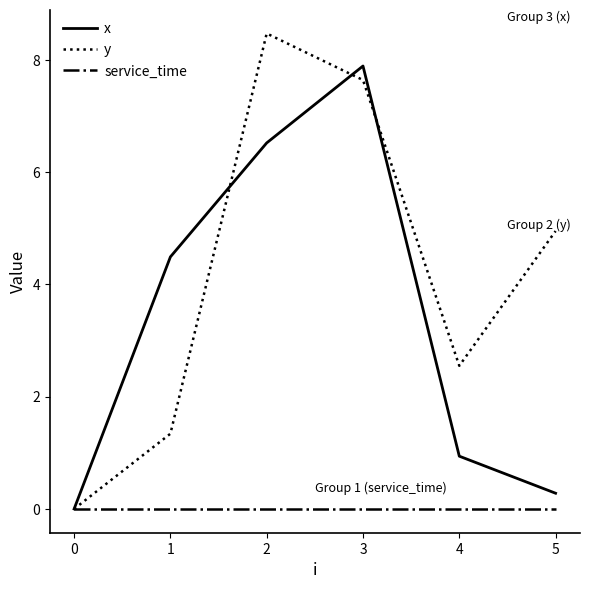

True or false: y has more than 0 points higher than both neighbors.

True